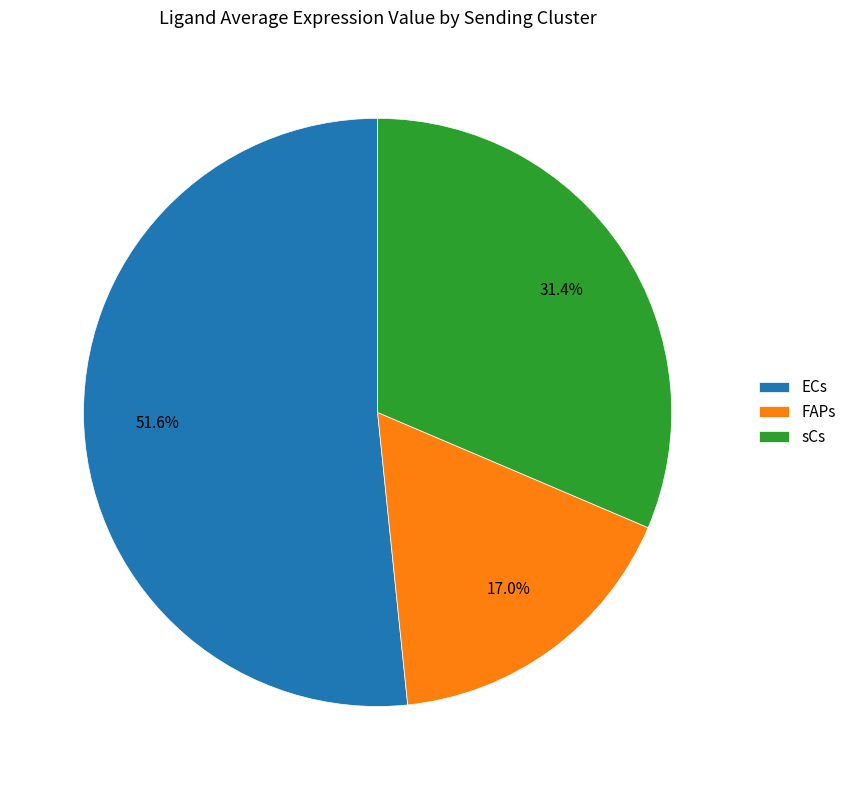

What is the largest slice in the pie chart?

ECs